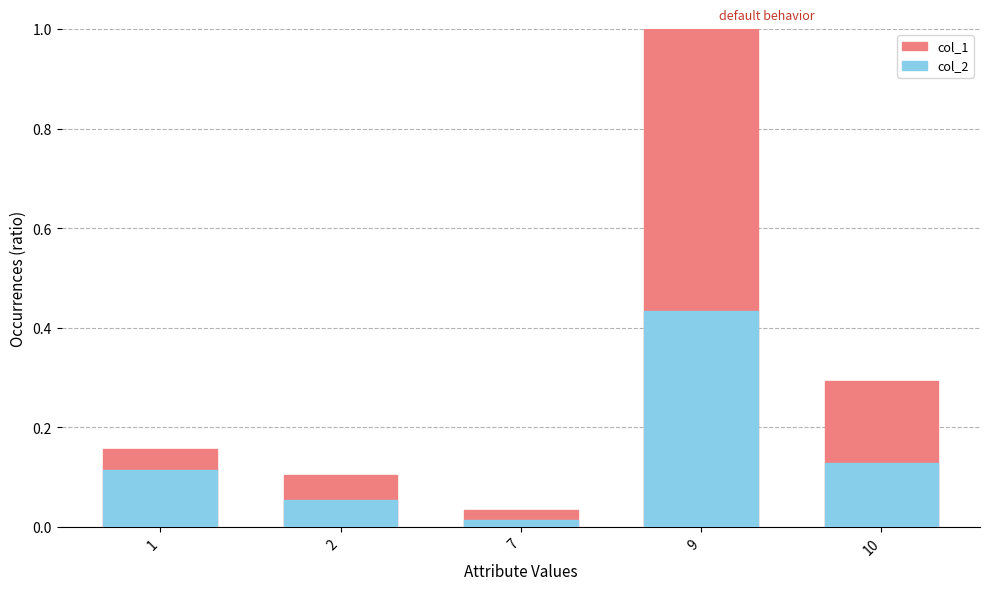

At which category is the sum across all series the highest?

9